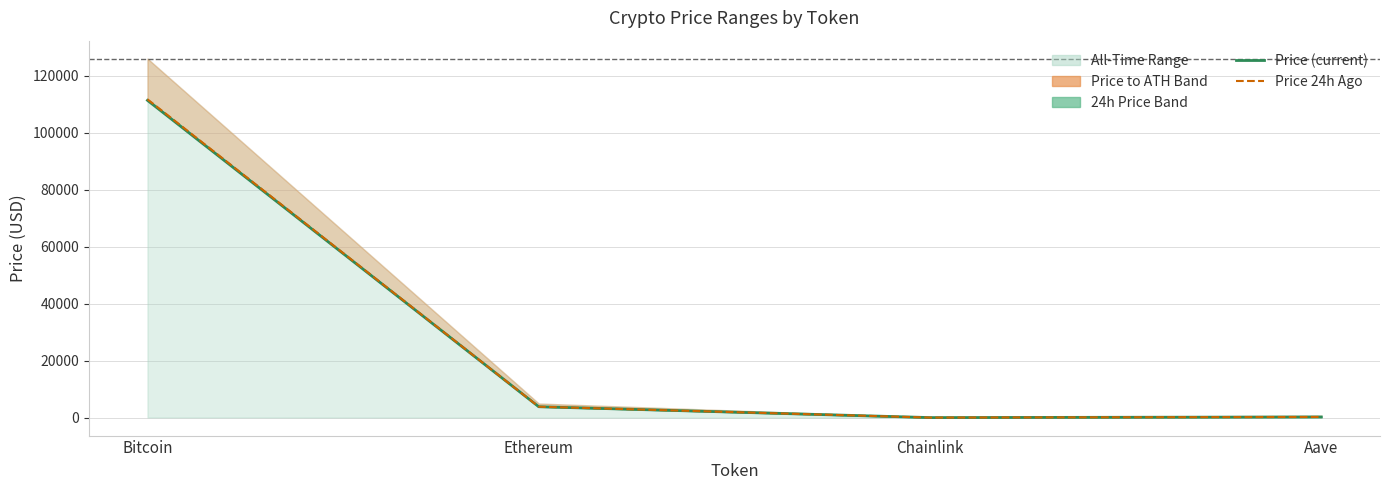

True or false: Price (current) and Price 24h Ago intersect in this chart.

False